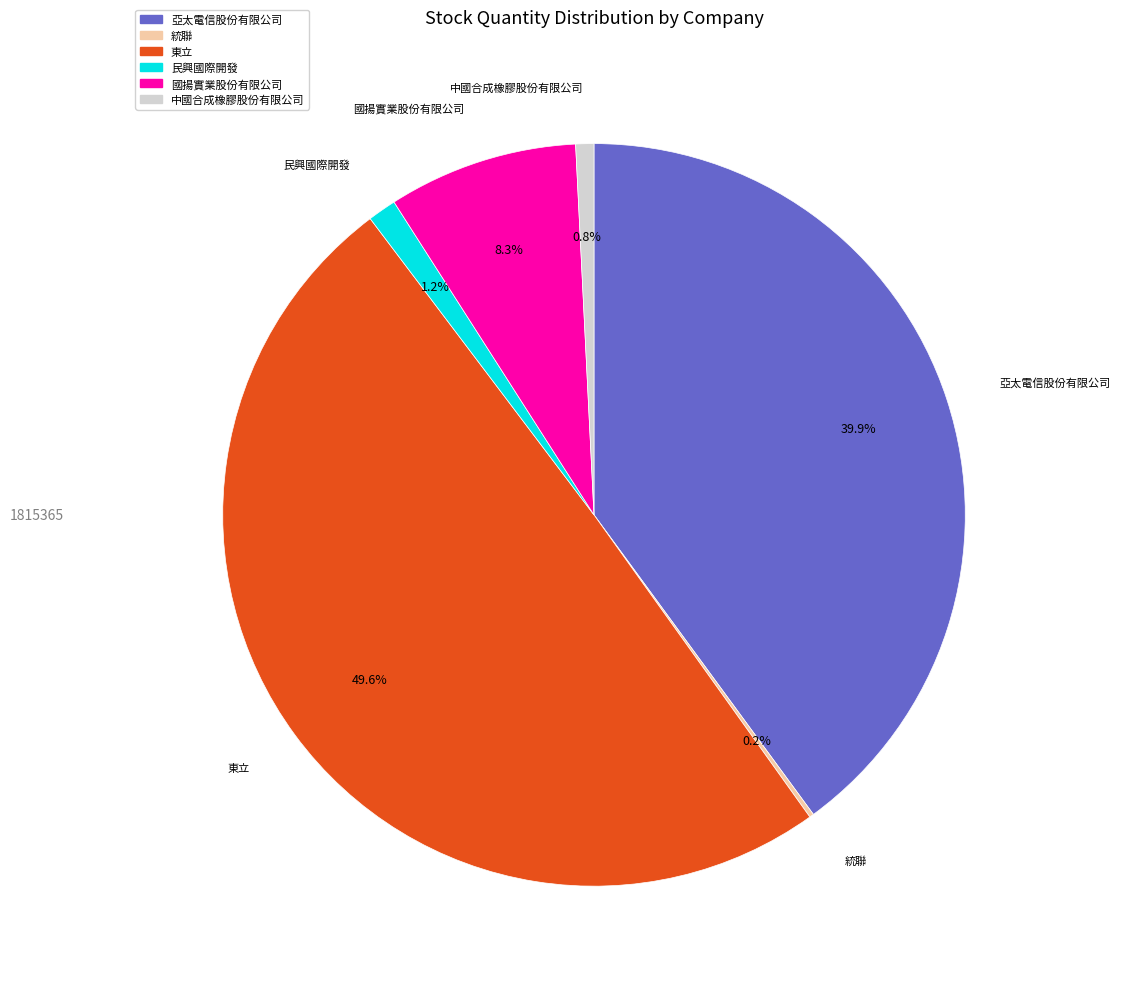

Approximately how many times larger is the value at 東立 compared to 國揚實業股份有限公司?

6.0